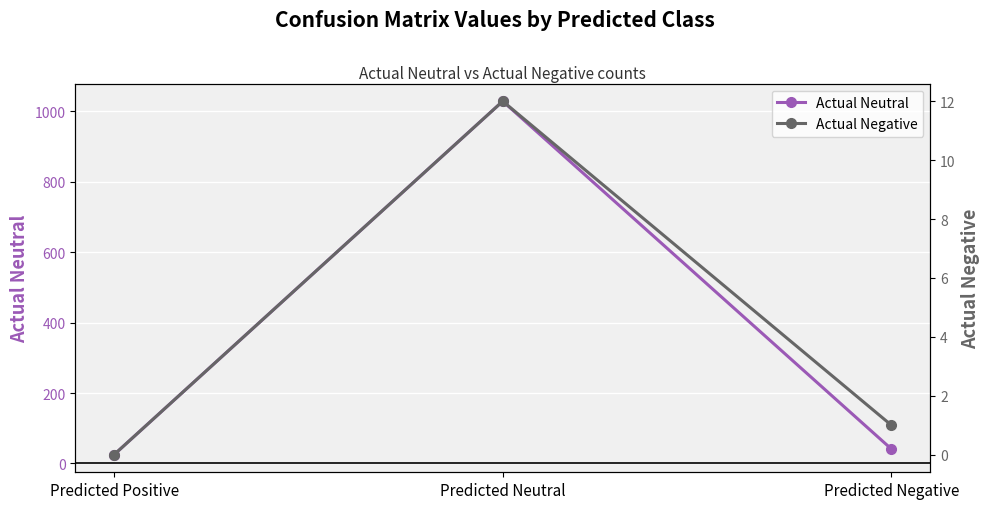

Which series has the widest spread of values?

Actual Neutral